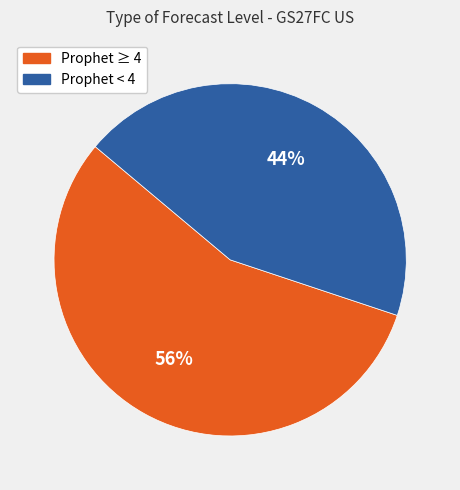

Is there any slice that represents more than half of the pie?

Yes